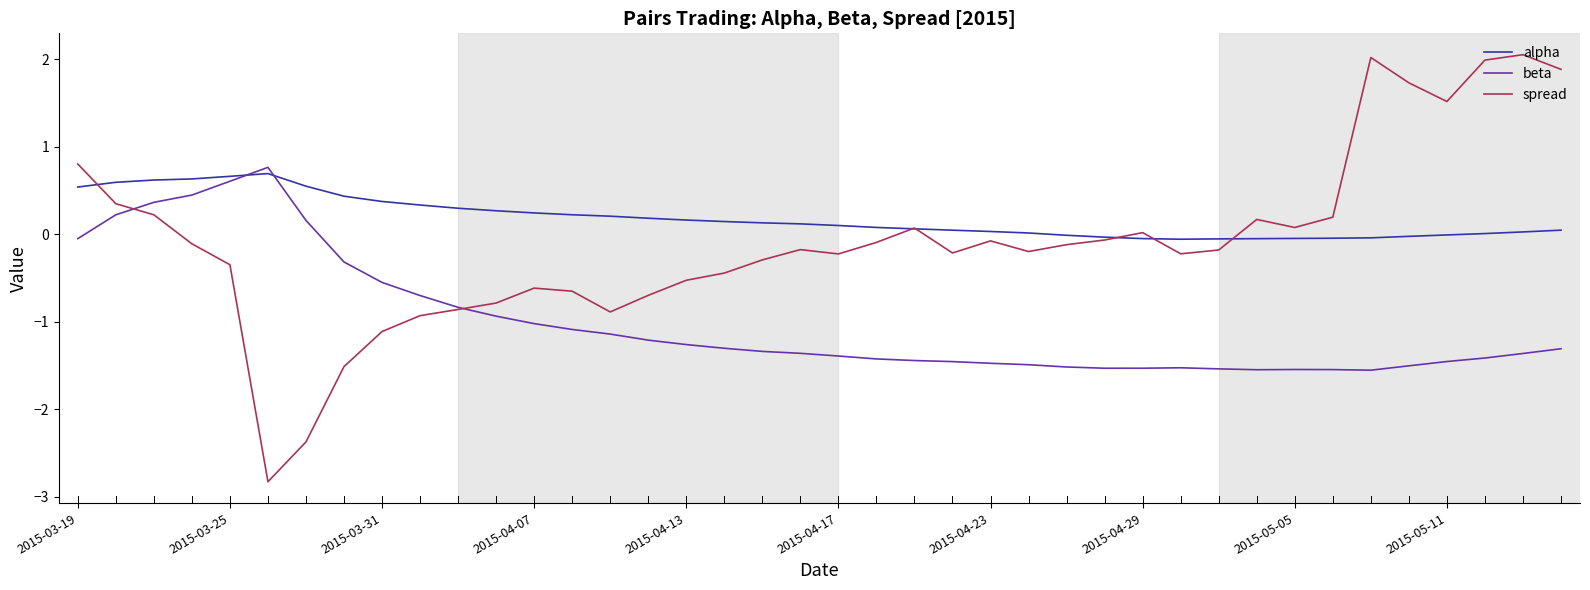

What is the smallest value displayed?

-2.8